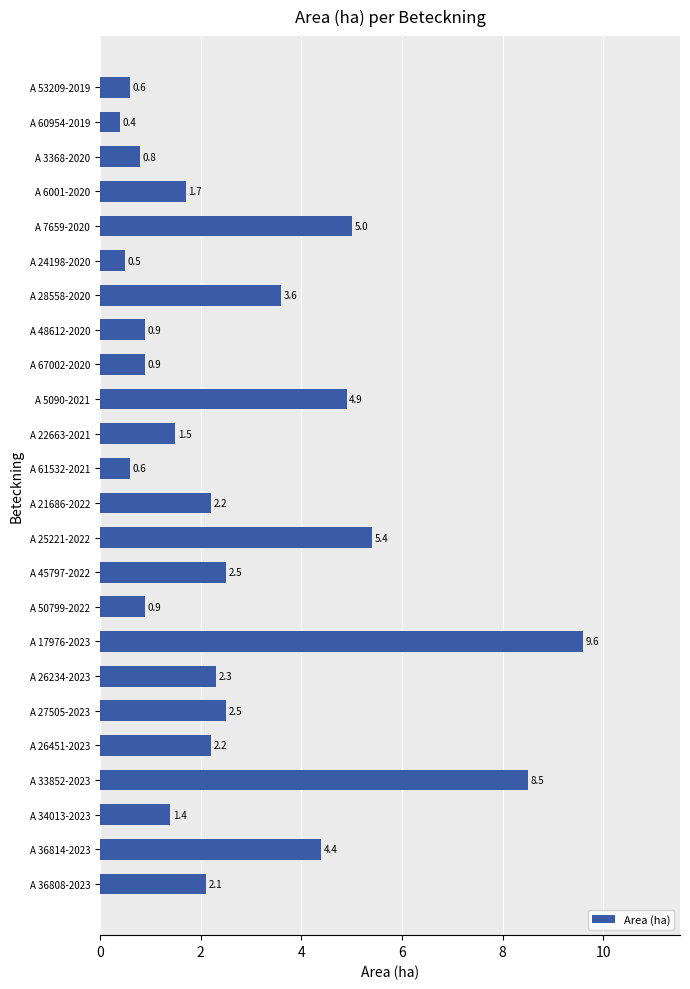

What is the greatest value displayed?

9.6